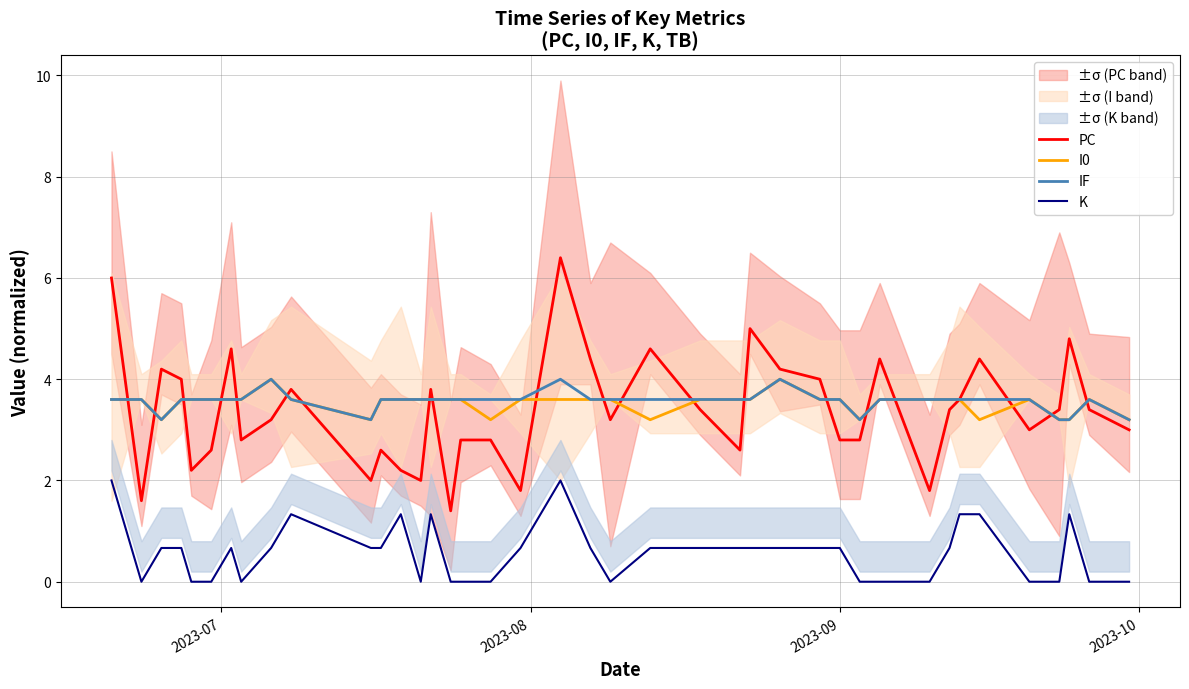

What is the greatest value displayed?

6.4